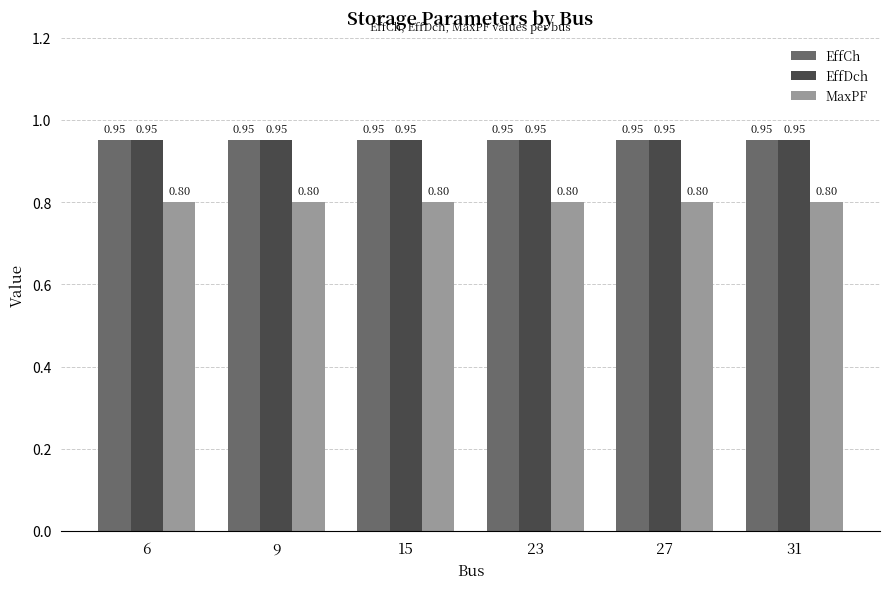

What is the average value of the MaxPF series?

0.8